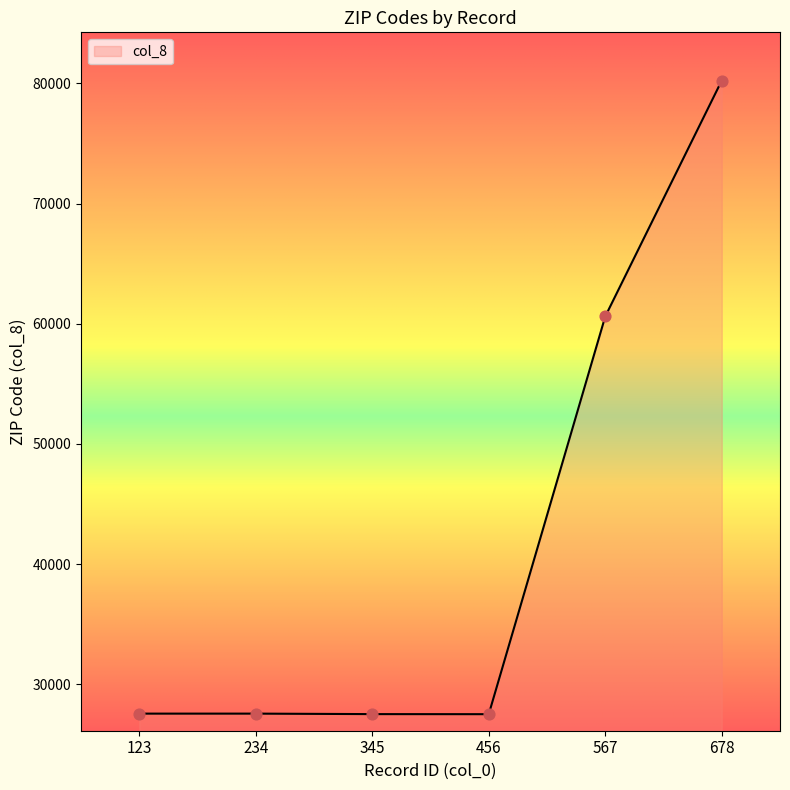

What is the change in value from 345 to 678?

+52712